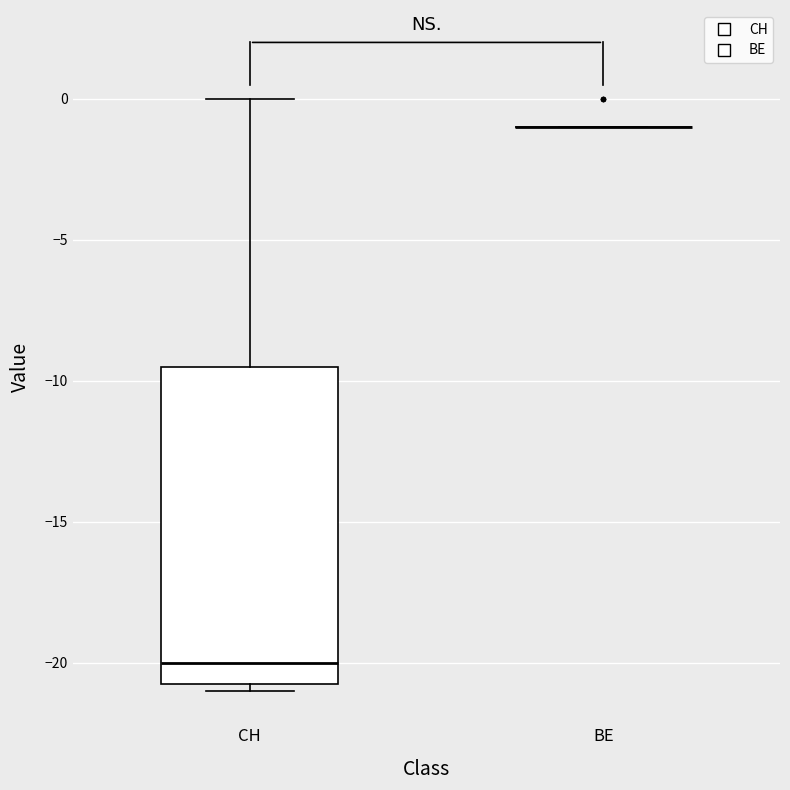

Where does the upper whisker of the box for CH end on the y-axis? The values are not printed on the chart, so give them approximately, as read against the axis.

0.0